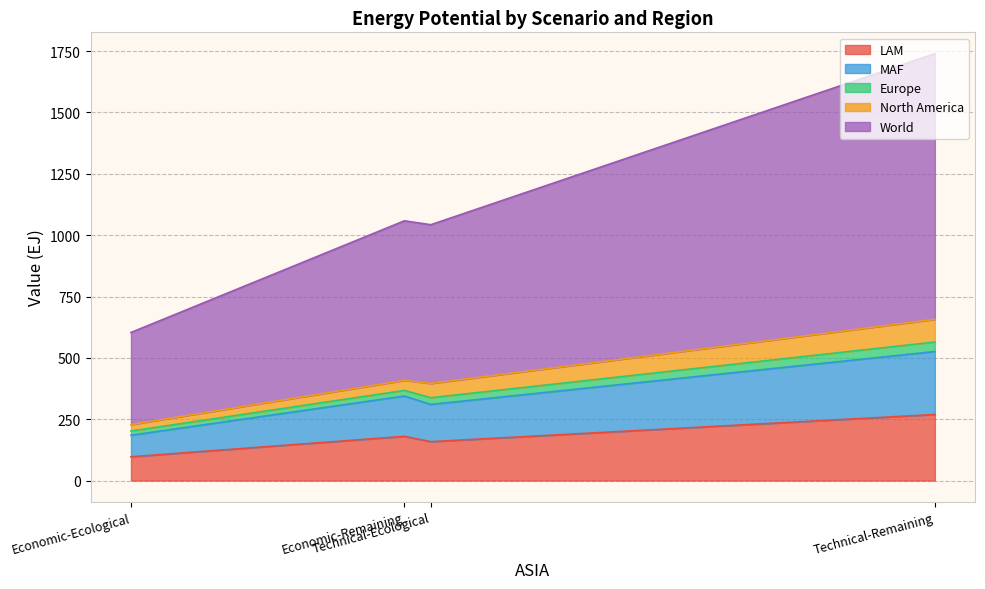

Does the chart have visible grid lines?

Yes